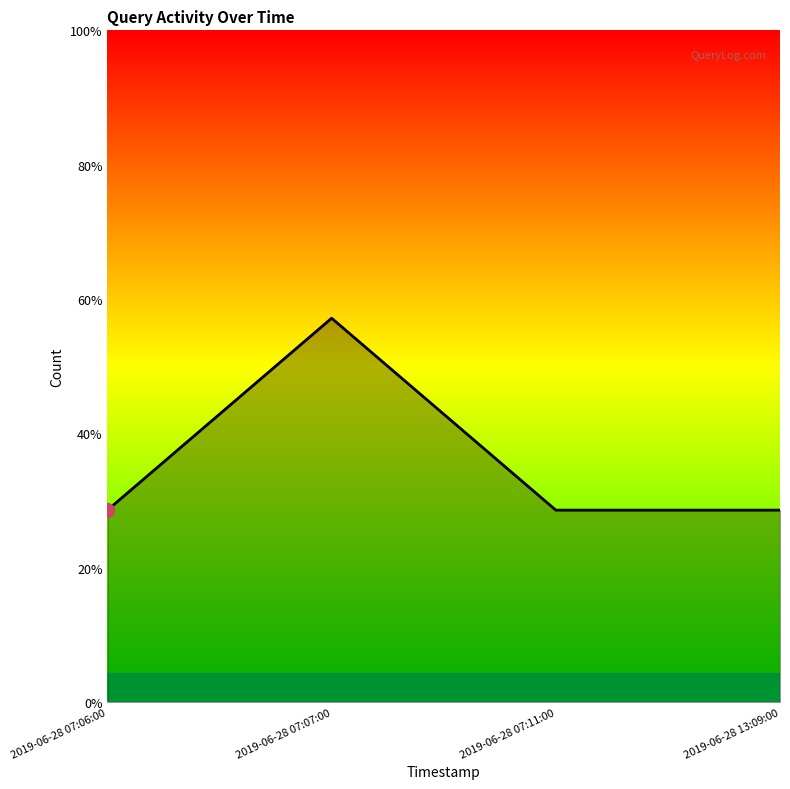

Does the chart have visible grid lines?

No